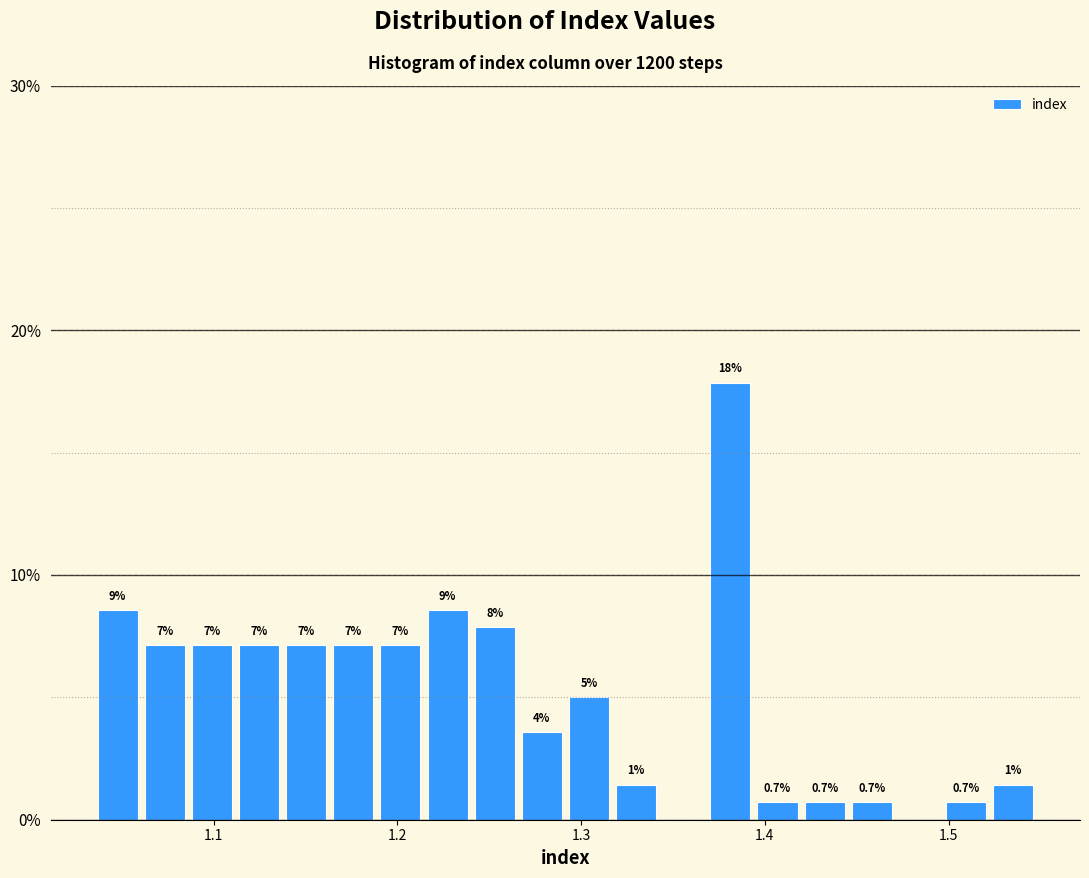

Around what value on the x-axis is the tallest bar? Give the approximate position of its centre, as read against the axis.

1.38